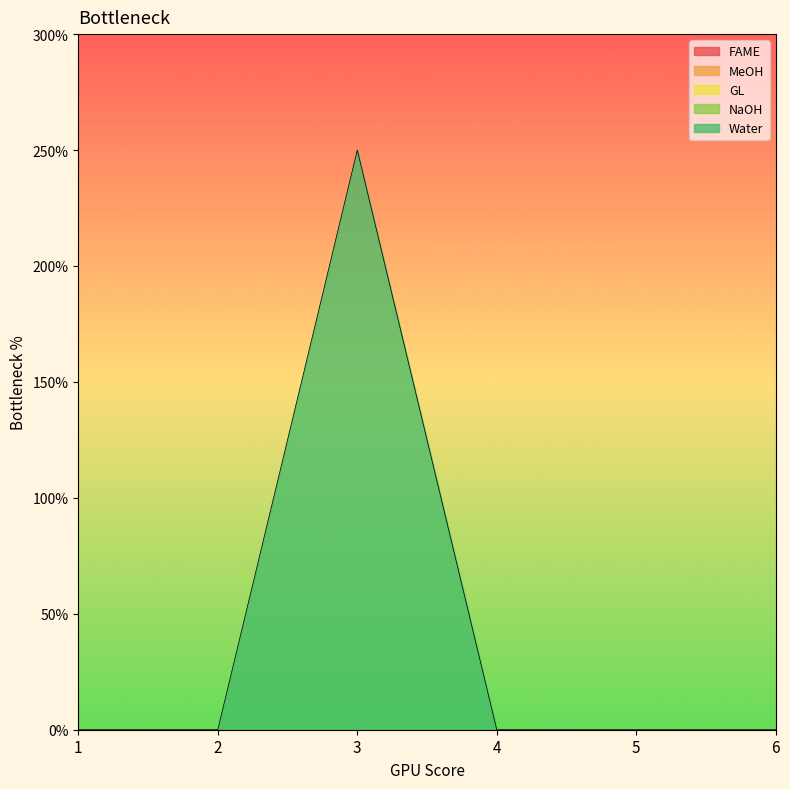

Which series has the largest total across all categories?

Water